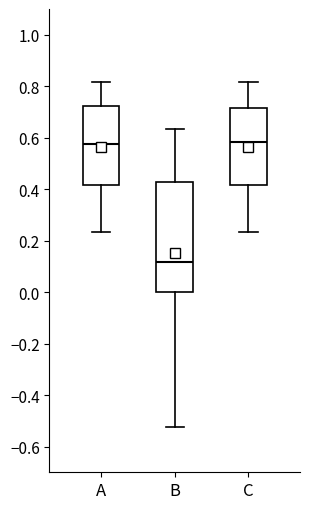

Where does the upper whisker of the box for C end on the y-axis? The values are not printed on the chart, so give them approximately, as read against the axis.

0.82